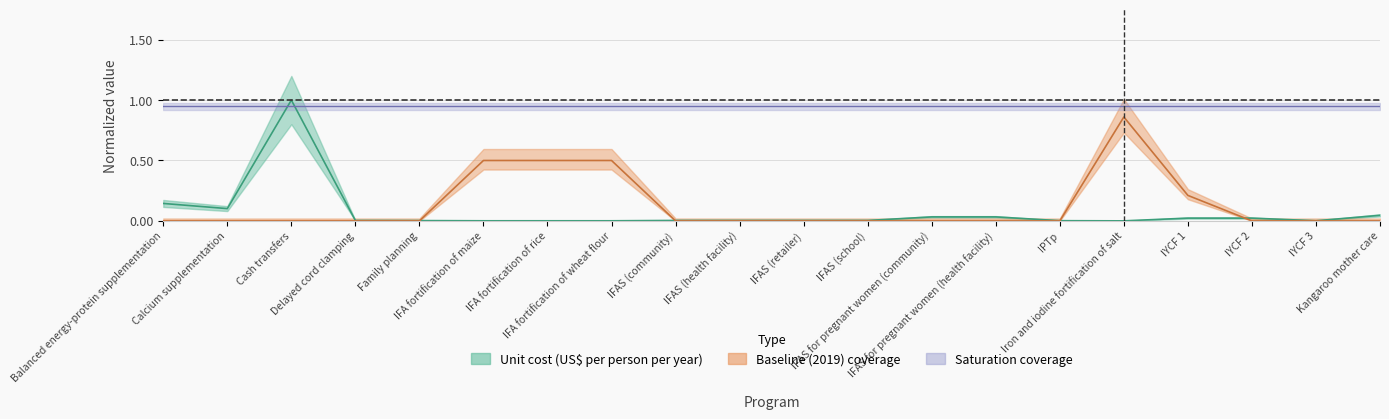

Where is Baseline (2019) coverage nearest to the value 0?

Balanced energy-protein supplementation